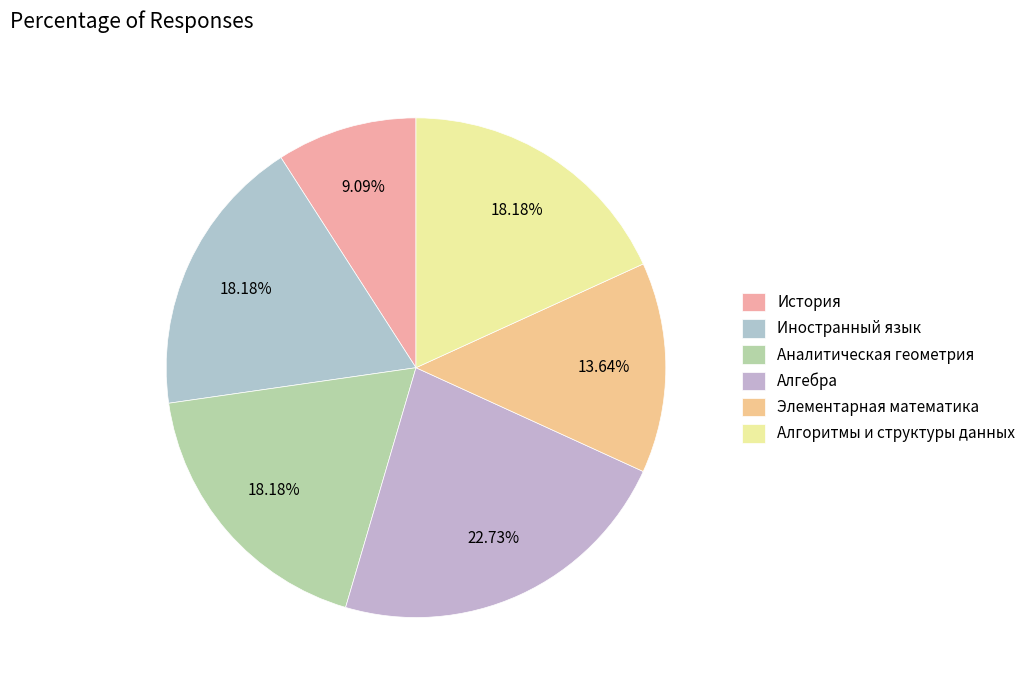

Rank the categories by value from highest to lowest.

Алгебра, Иностранный язык, Аналитическая геометрия, Алгоритмы и структуры данных, Элементарная математика, История